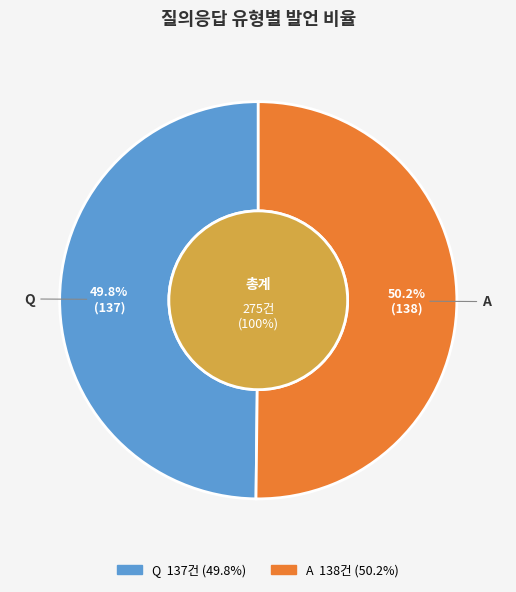

To the nearest percent, what portion does Q represent?

50%